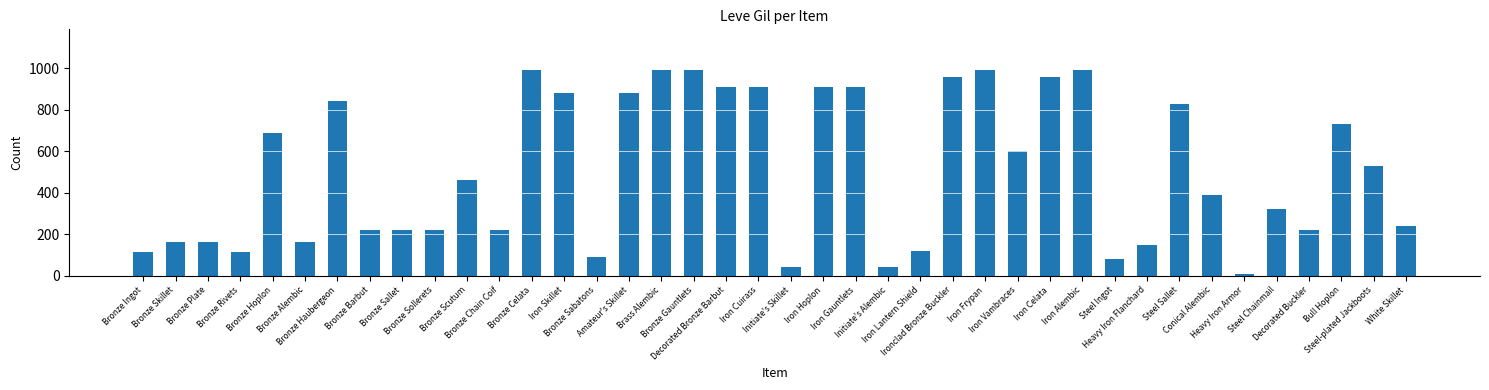

What position from the left is Bronze Rivets?

4